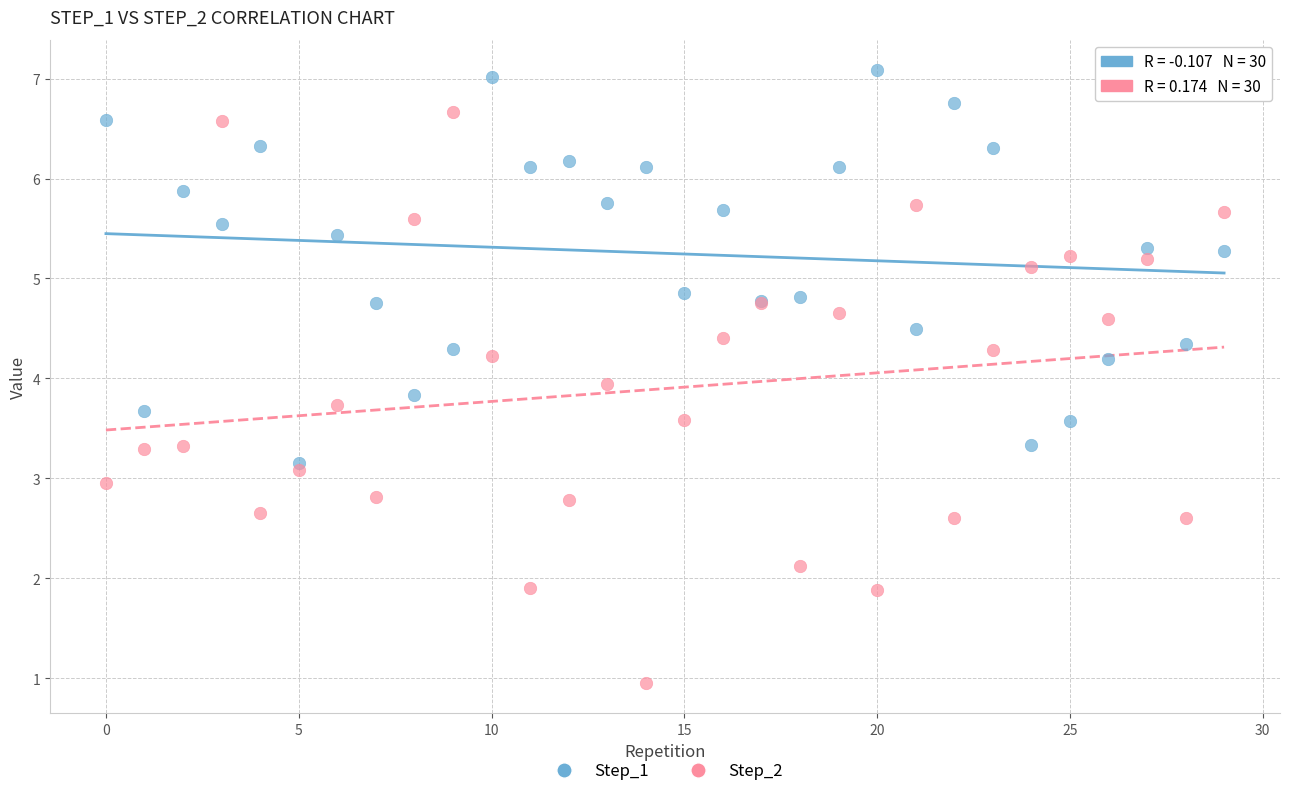

Which series contains the lowest Y value?

Step_2